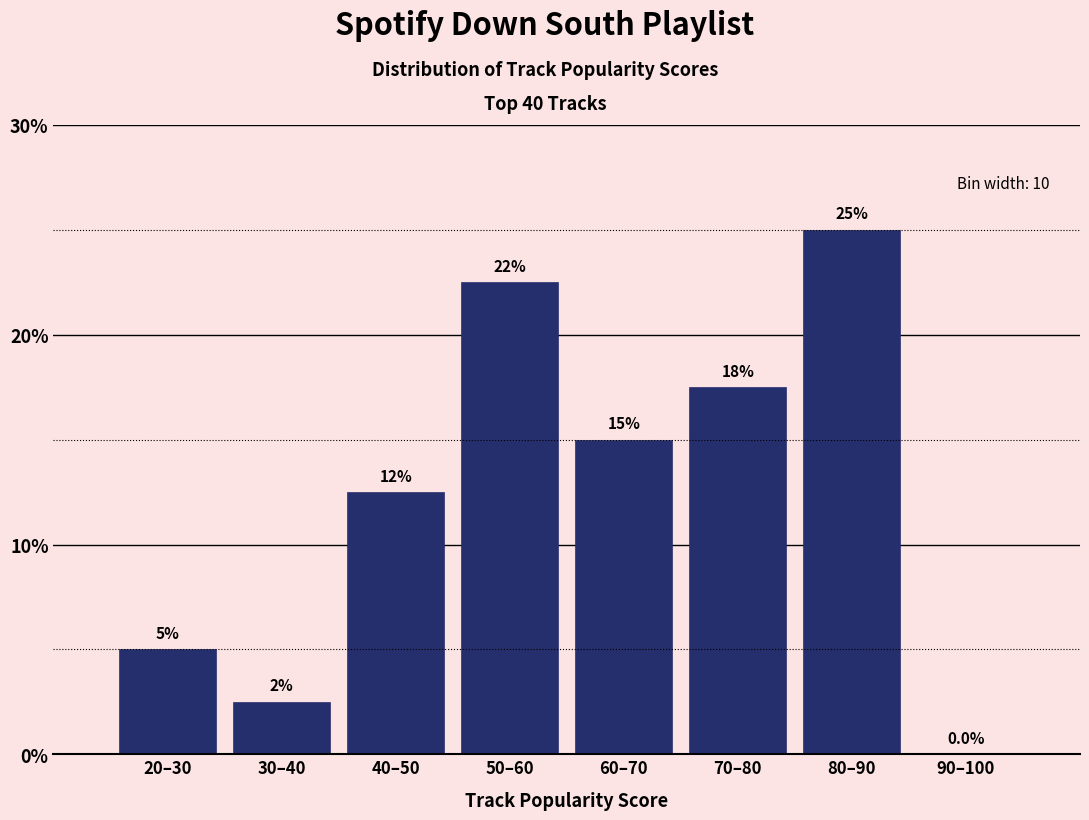

Reading left to right, extract all data points from this chart.

20–30=5.0	30–40=2.5	40–50=12.5	50–60=22.5	60–70=15.0	70–80=17.5	80–90=25.0	90–100=0.0